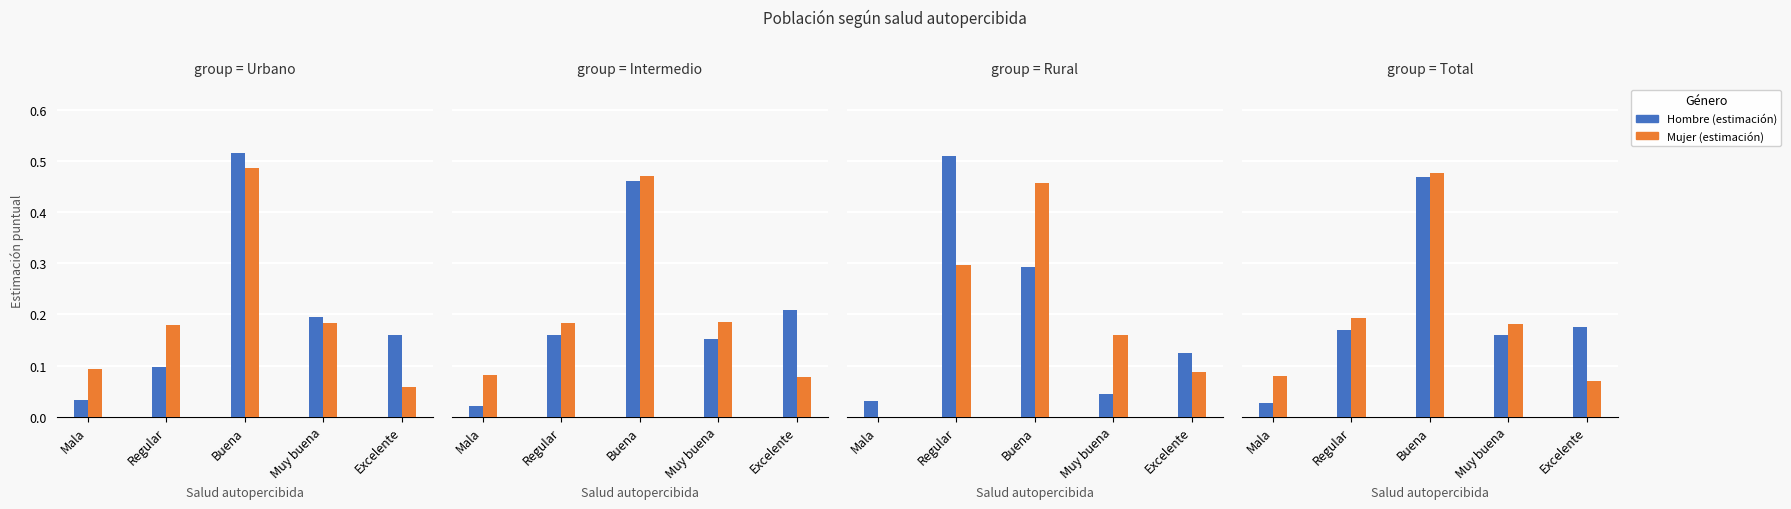

Count the number of data series in this chart.

2